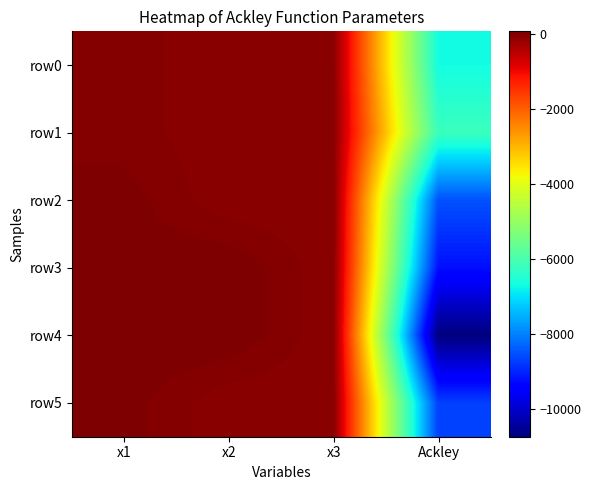

Reading right to left, what are all the values shown in this chart?

row0: Ackley=-6699.5	x3=-57.7	x2=-57.9	x1=-4.3
row1: Ackley=-6203.8	x3=-53.5	x2=-57.6	x1=-4.2
row2: Ackley=-8525.9	x3=-57.7	x2=-59.2	x1=41.2
row3: Ackley=-9235.1	x3=-59.8	x2=59.9	x1=45.5
row4: Ackley=-10749.5	x3=-59.7	x2=59.9	x1=60.0
row5: Ackley=-8706.8	x3=-59.8	x2=-59.2	x1=40.4